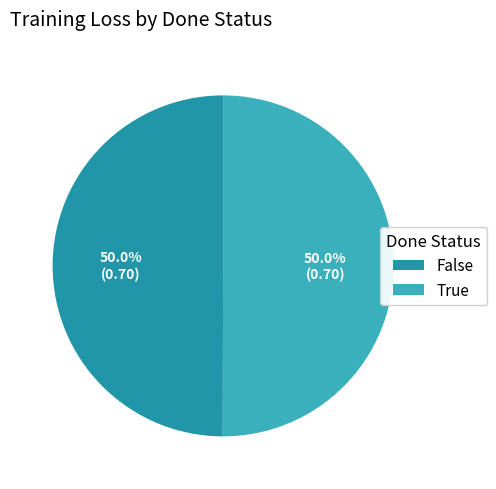

What percentage do False and True together represent?

100.0%